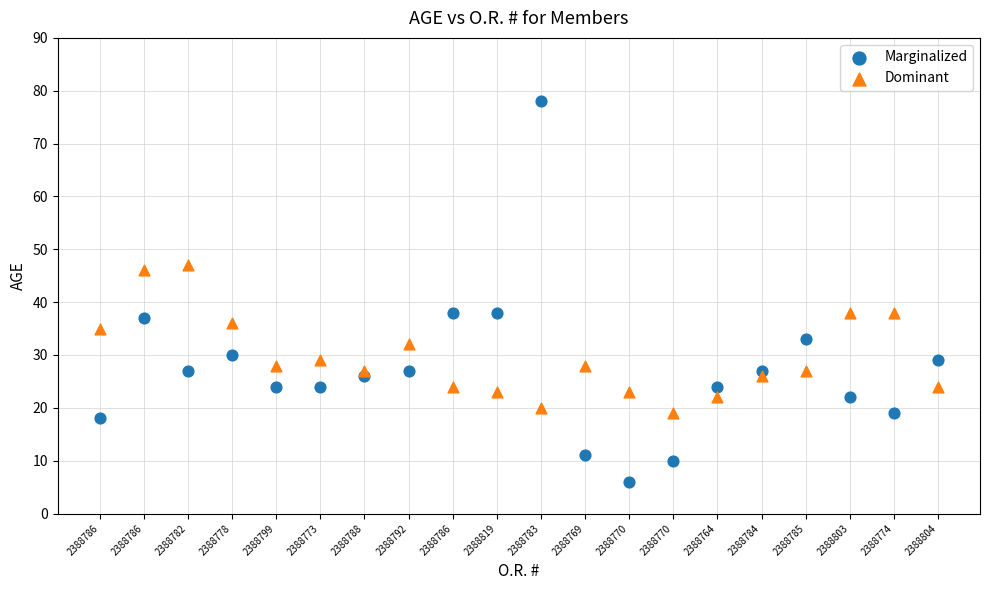

What are all the series names shown in the legend?

Marginalized, Dominant